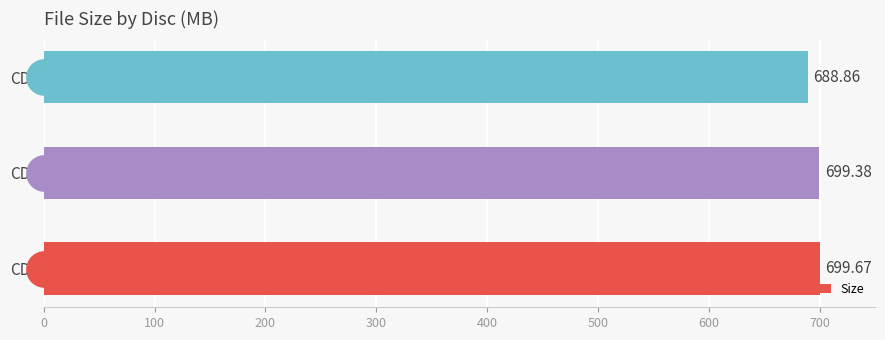

What is the change in value from CD1 to CD2?

-0.3